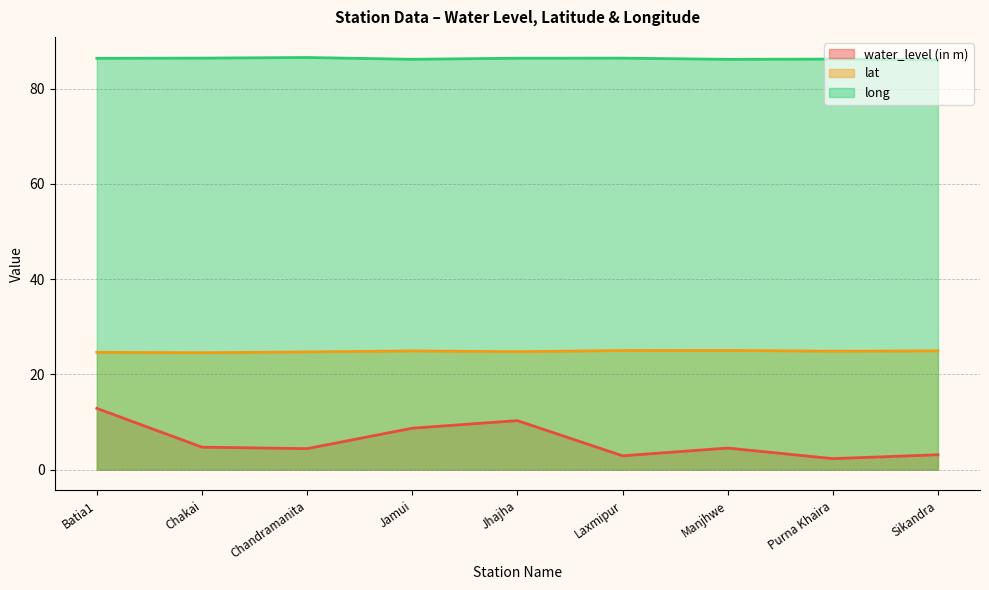

What position from the left is Batia1?

1